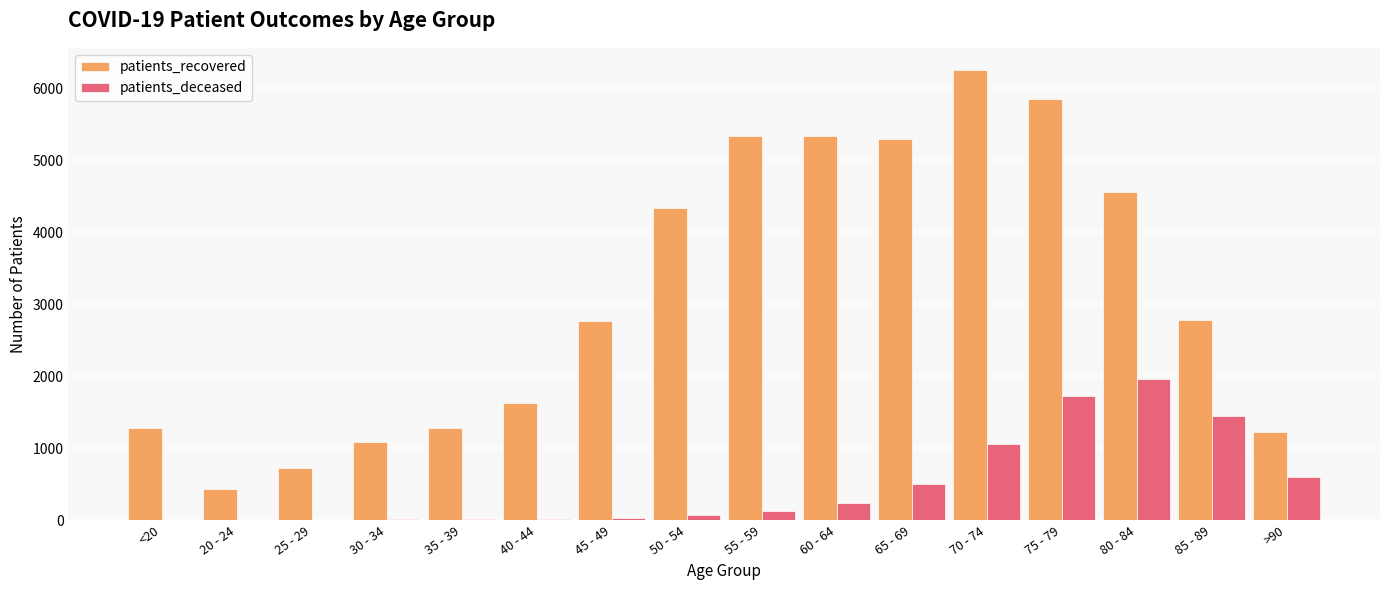

What is the total value across all series at <20?

1289